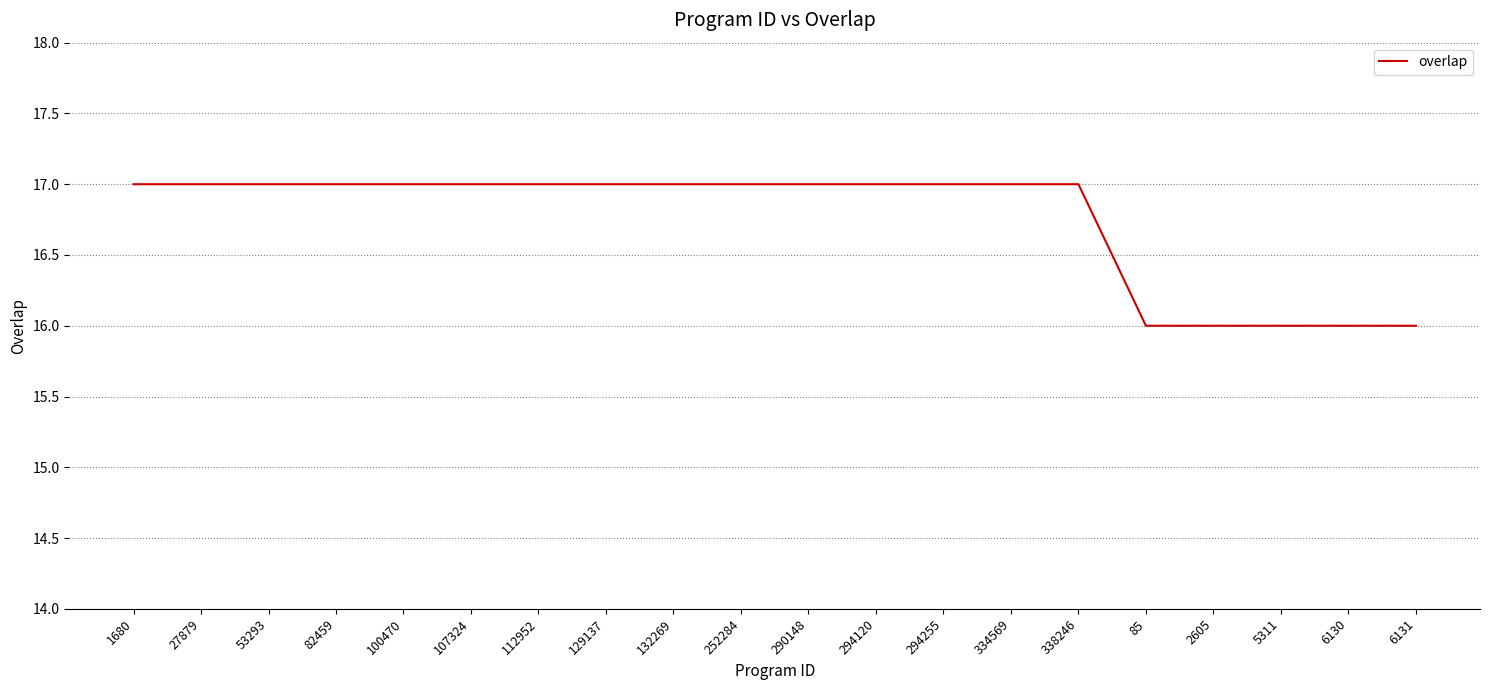

The value at 132269 is 9. True or false?

False